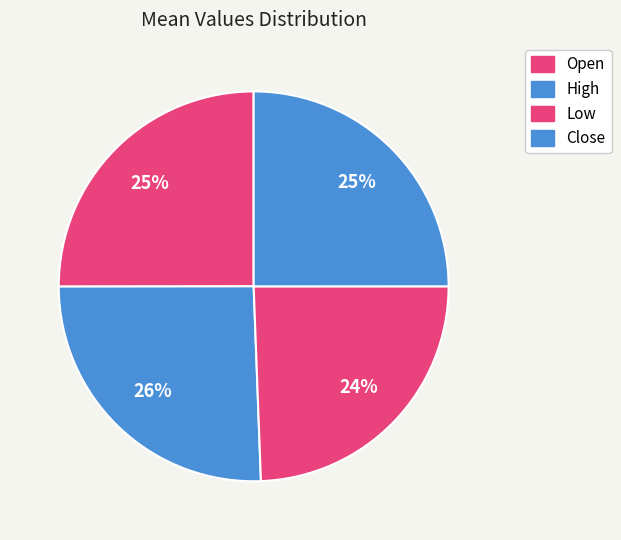

How many segments does this pie chart have?

4